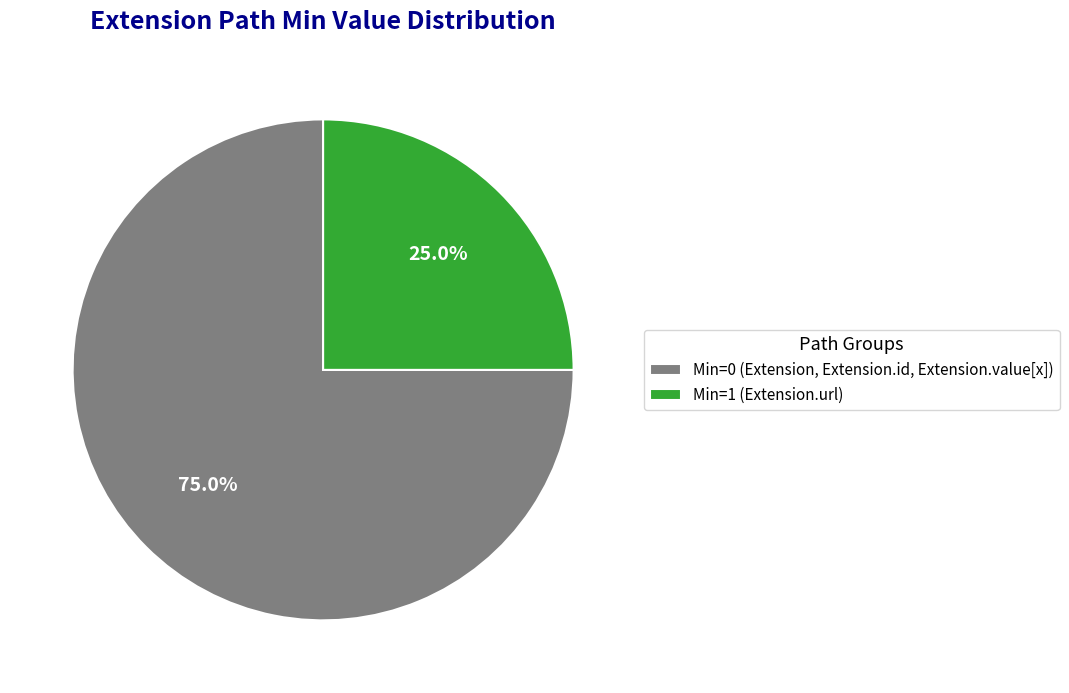

What is the smallest slice in the pie chart?

Min=1 (Extension.url)